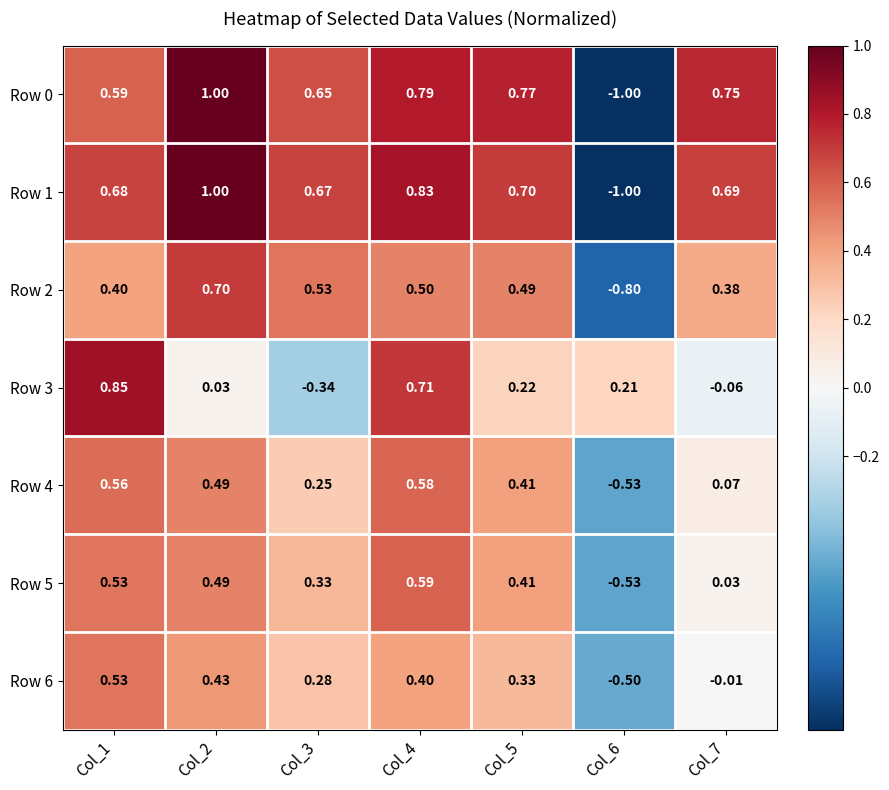

Reading left to right, extract all data points from this chart.

Row 0: Col_1=0.6	Col_2=1.0	Col_3=0.7	Col_4=0.8	Col_5=0.8	Col_6=-1.0	Col_7=0.8
Row 1: Col_1=0.7	Col_2=1.0	Col_3=0.7	Col_4=0.8	Col_5=0.7	Col_6=-1.0	Col_7=0.7
Row 2: Col_1=0.4	Col_2=0.7	Col_3=0.5	Col_4=0.5	Col_5=0.5	Col_6=-0.8	Col_7=0.4
Row 3: Col_1=0.8	Col_2=0.0	Col_3=-0.3	Col_4=0.7	Col_5=0.2	Col_6=0.2	Col_7=-0.1
Row 4: Col_1=0.6	Col_2=0.5	Col_3=0.2	Col_4=0.6	Col_5=0.4	Col_6=-0.5	Col_7=0.1
Row 5: Col_1=0.5	Col_2=0.5	Col_3=0.3	Col_4=0.6	Col_5=0.4	Col_6=-0.5	Col_7=0.0
Row 6: Col_1=0.5	Col_2=0.4	Col_3=0.3	Col_4=0.4	Col_5=0.3	Col_6=-0.5	Col_7=-0.0